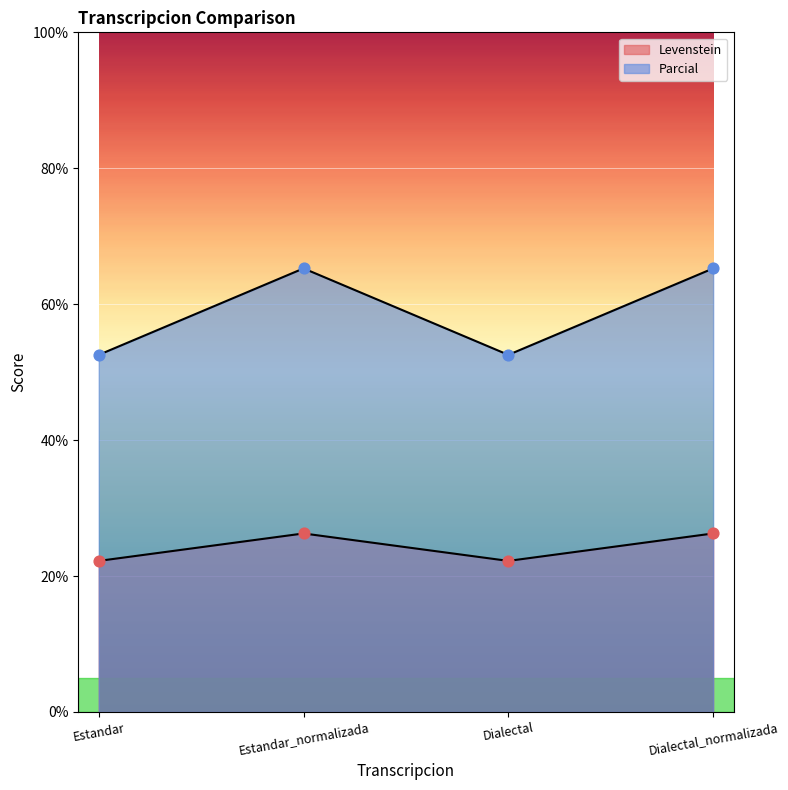

Which series contains the highest Y value?

Parcial